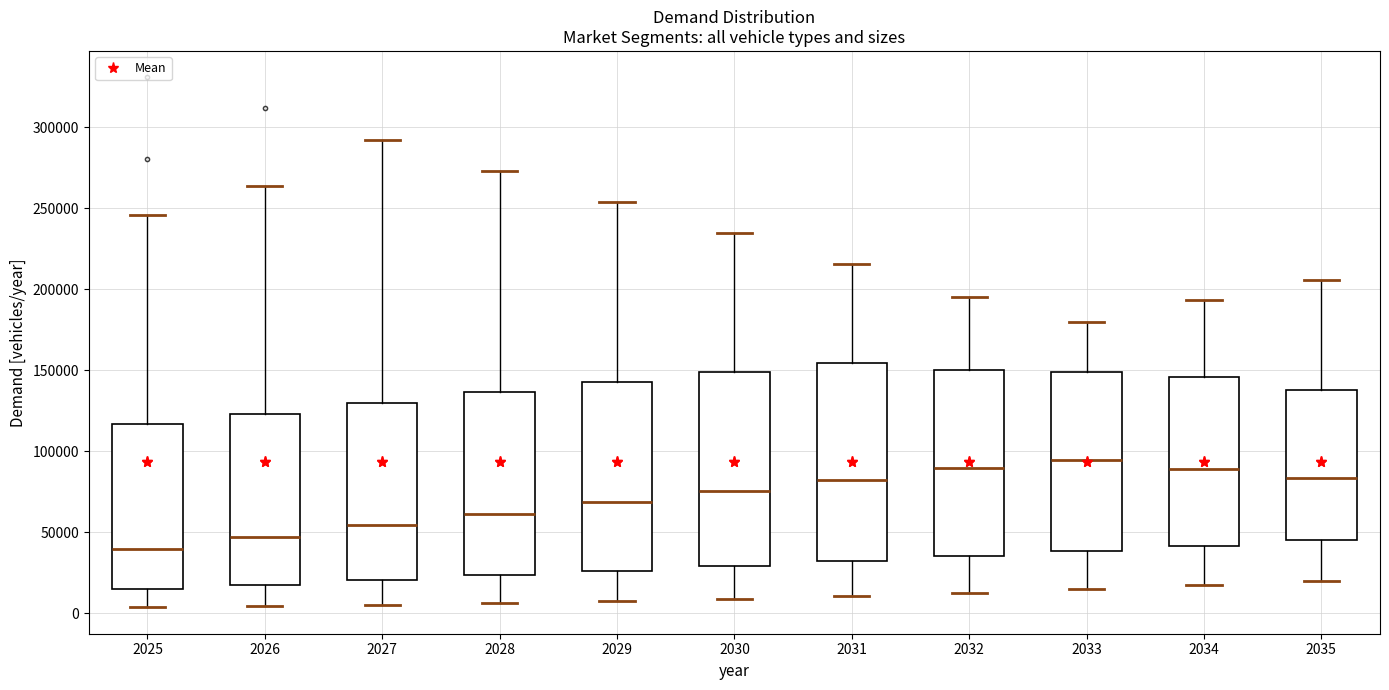

Which box's median line is the lowest?

2025